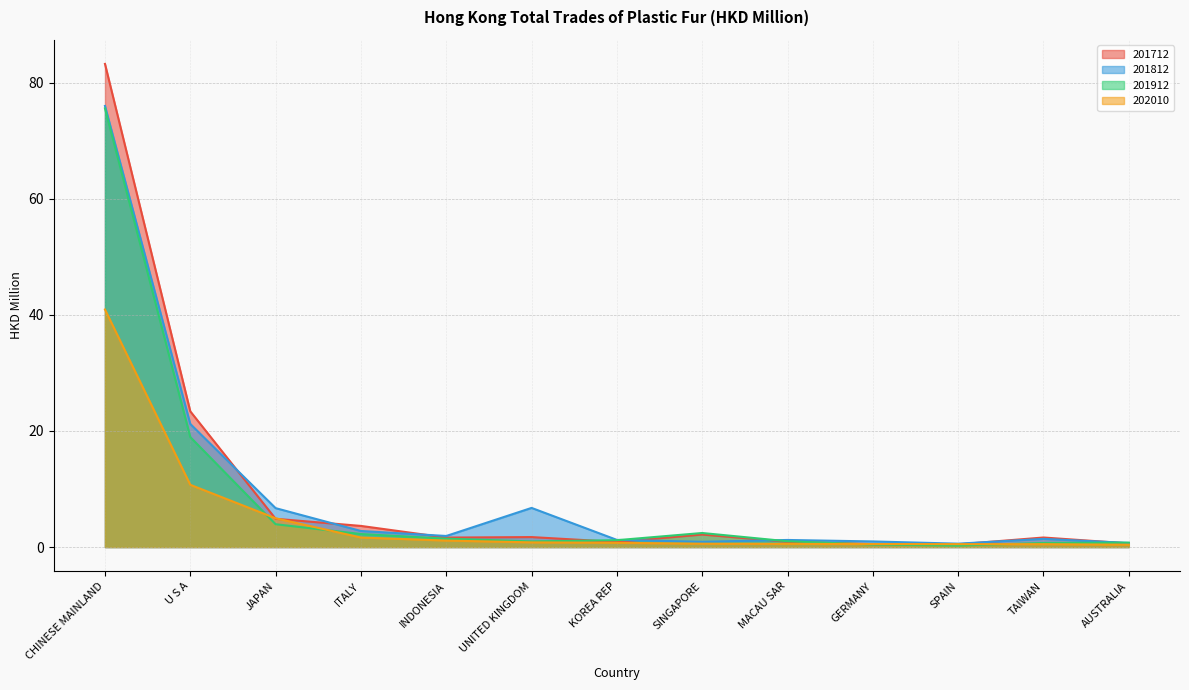

Rank the series by their maximum value, from highest to lowest.

201712, 201812, 201912, 202010